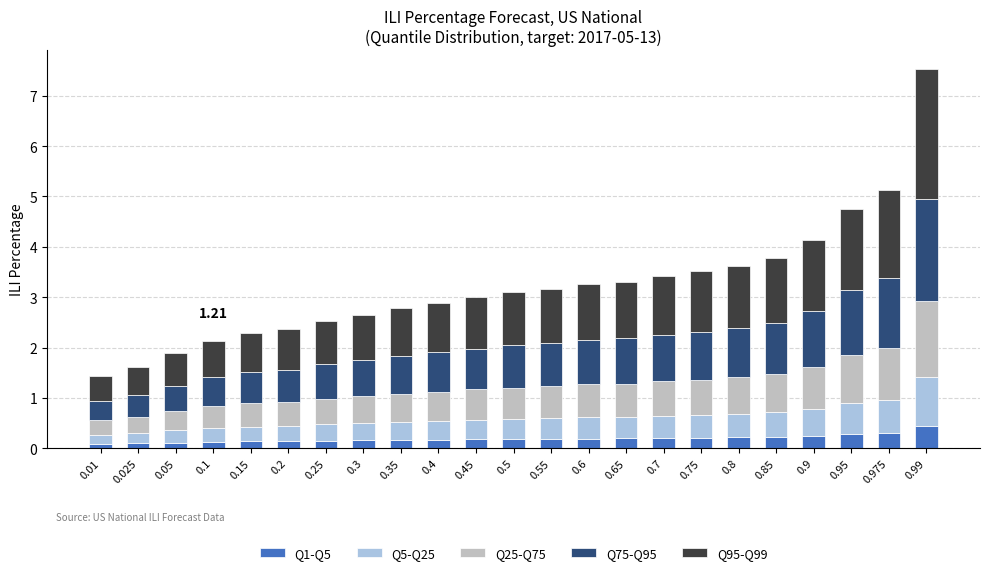

Which category has the highest value in the Q1-Q5 series?

0.99